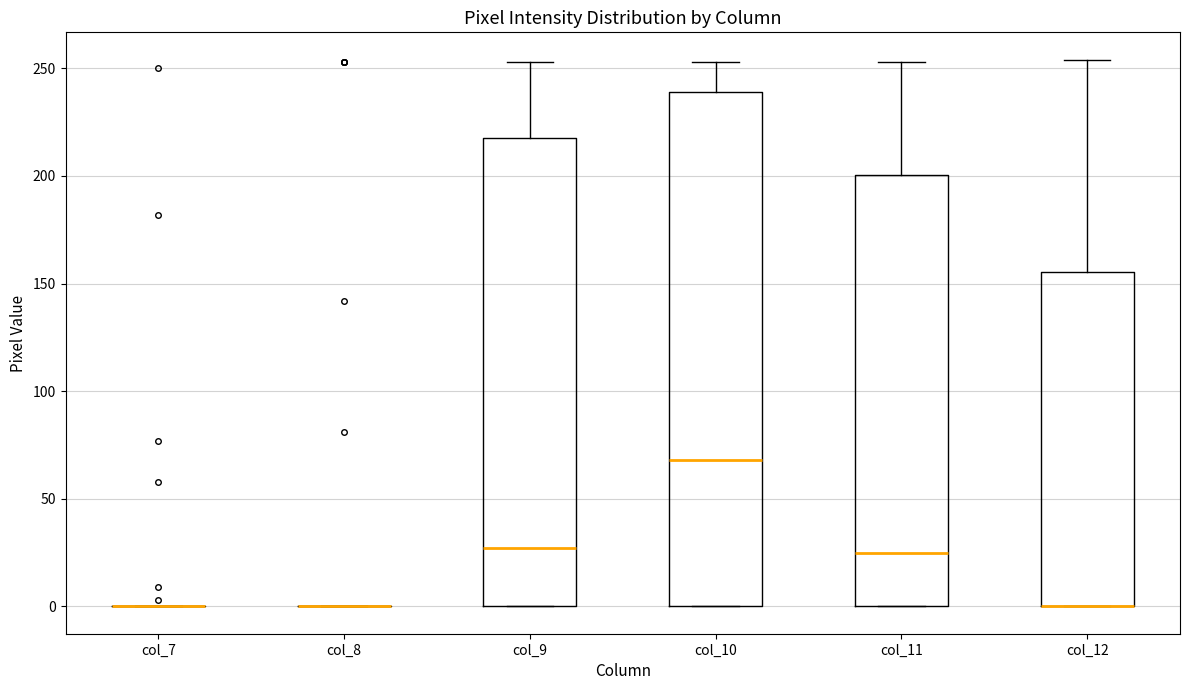

Reading left to right, read every box against the y-axis: the position of its median line, the range the box covers, and the ends of its whiskers. The values are not printed on the chart, so give them approximately, as read against the axis.

col_7: box collapsed to a line at 0, whiskers 0 to 0
col_8: box collapsed to a line at 0, whiskers 0 to 0
col_9: median 25, box 0 to 220, whiskers 0 to 255
col_10: median 70, box 0 to 240, whiskers 0 to 255
col_11: median 25, box 0 to 200, whiskers 0 to 255
col_12: median 0 (drawn on the box's lower edge), box 0 to 155, whiskers 0 to 255